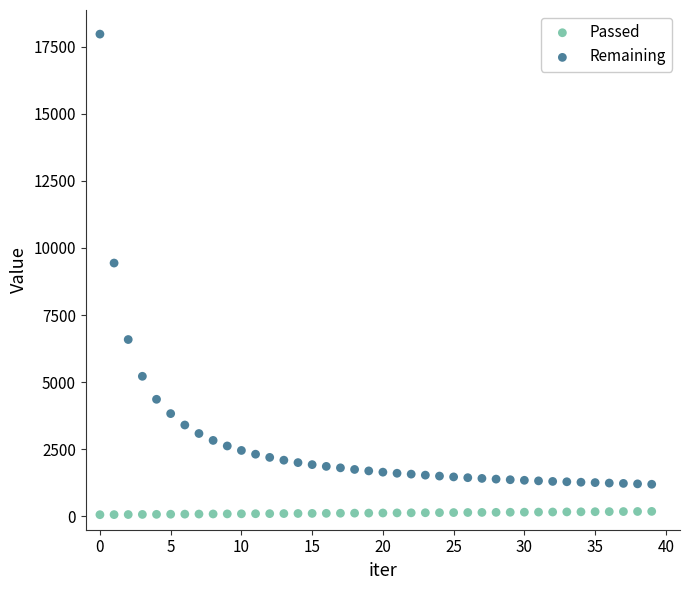

Which series contains the lowest Y value?

Passed